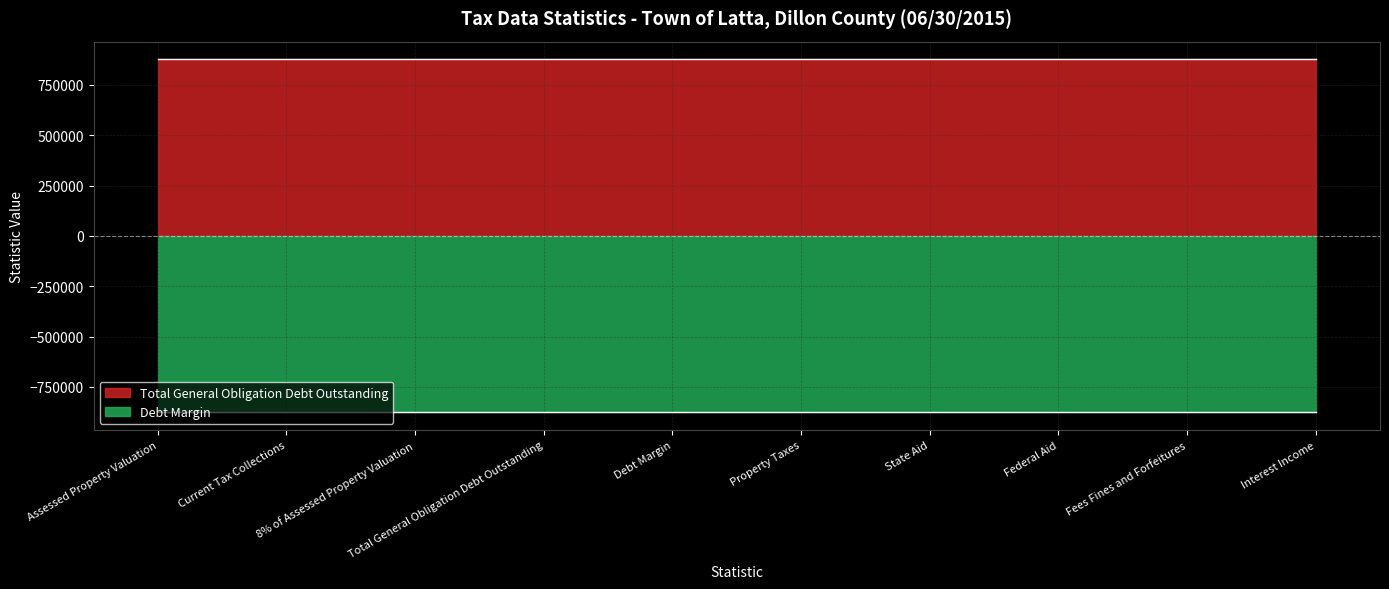

Which label corresponds to the largest value in the chart?

Assessed Property Valuation